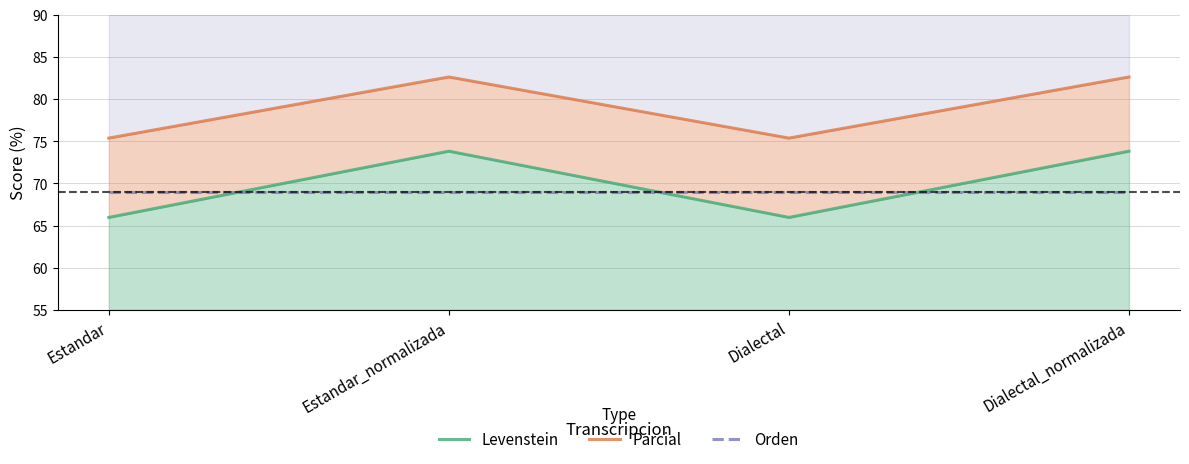

In Parcial, how many points are higher than both neighbors (excluding endpoints)?

1